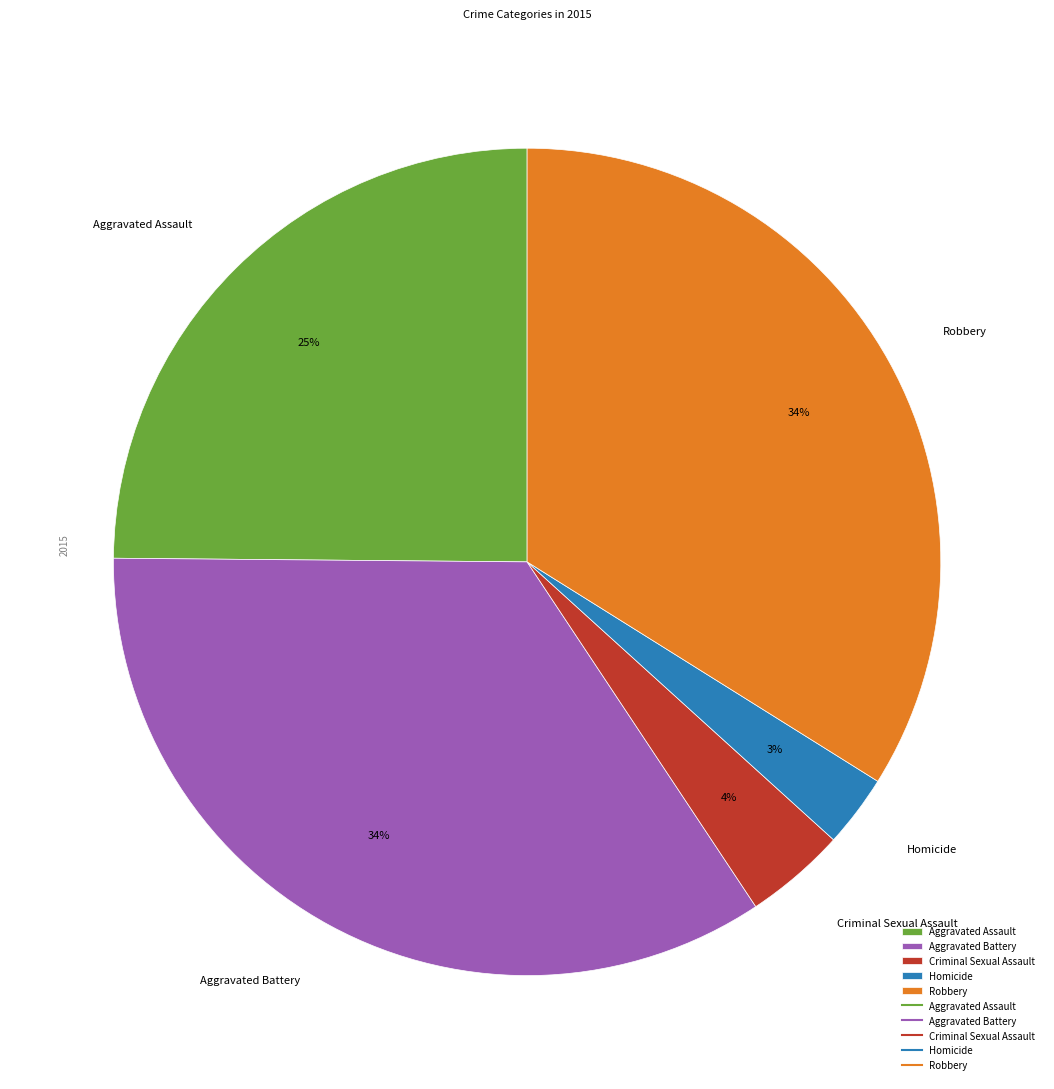

The Robbery slice represents 49% of the pie. True or false?

False